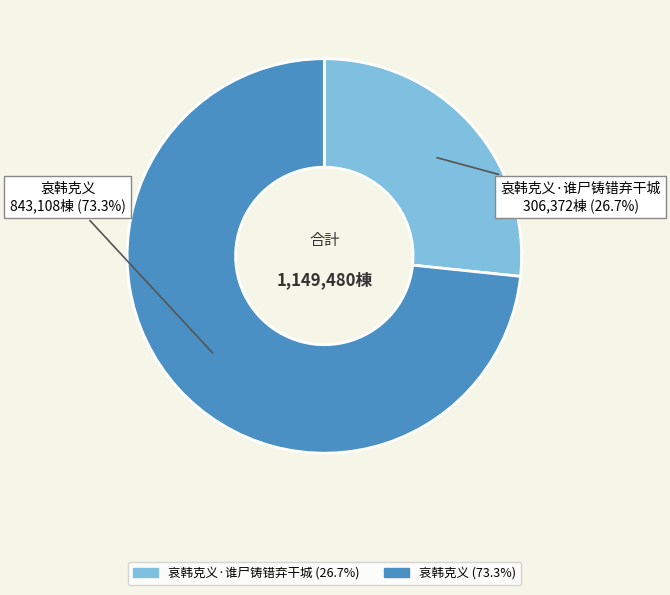

Does any single category account for the majority?

Yes